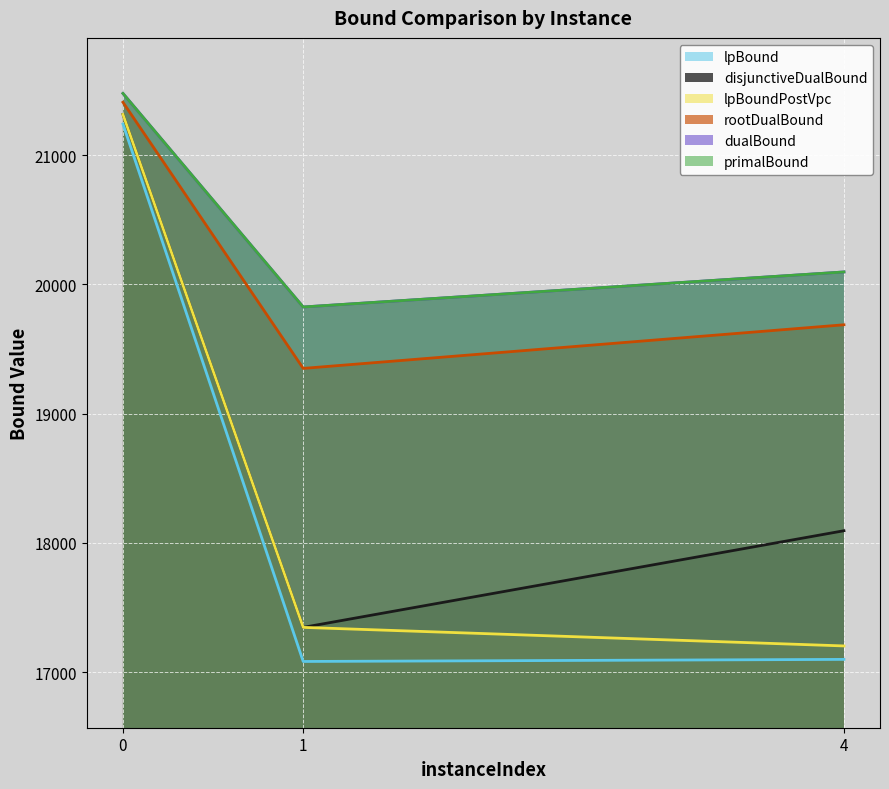

Where is disjunctiveDualBound nearest to the value 19330?

4